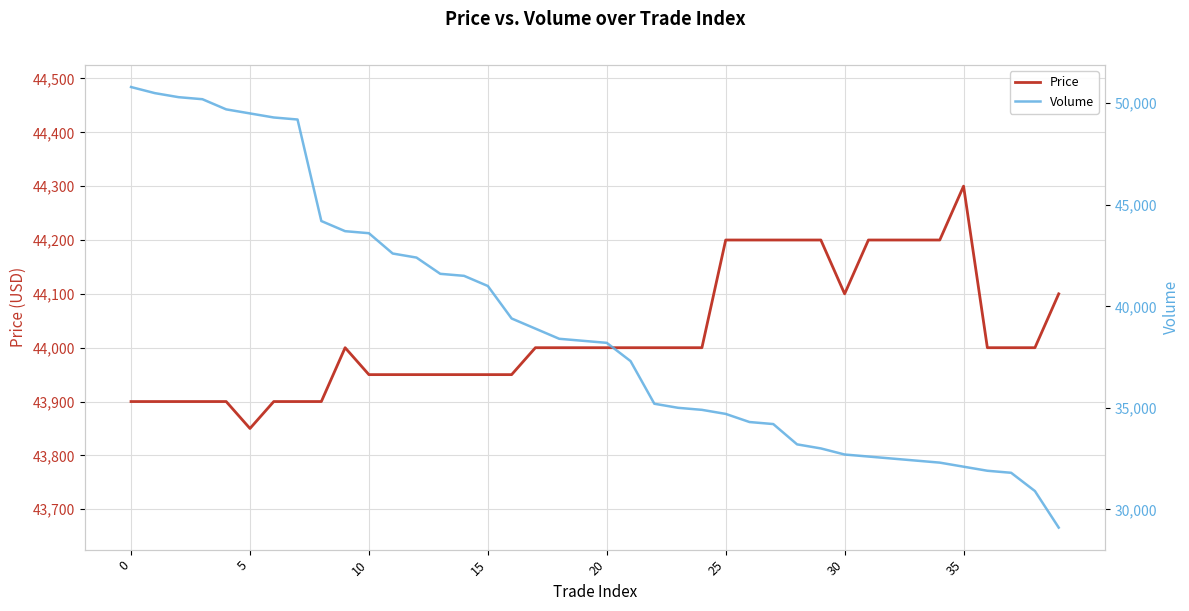

At which label does Price reach its peak?

35